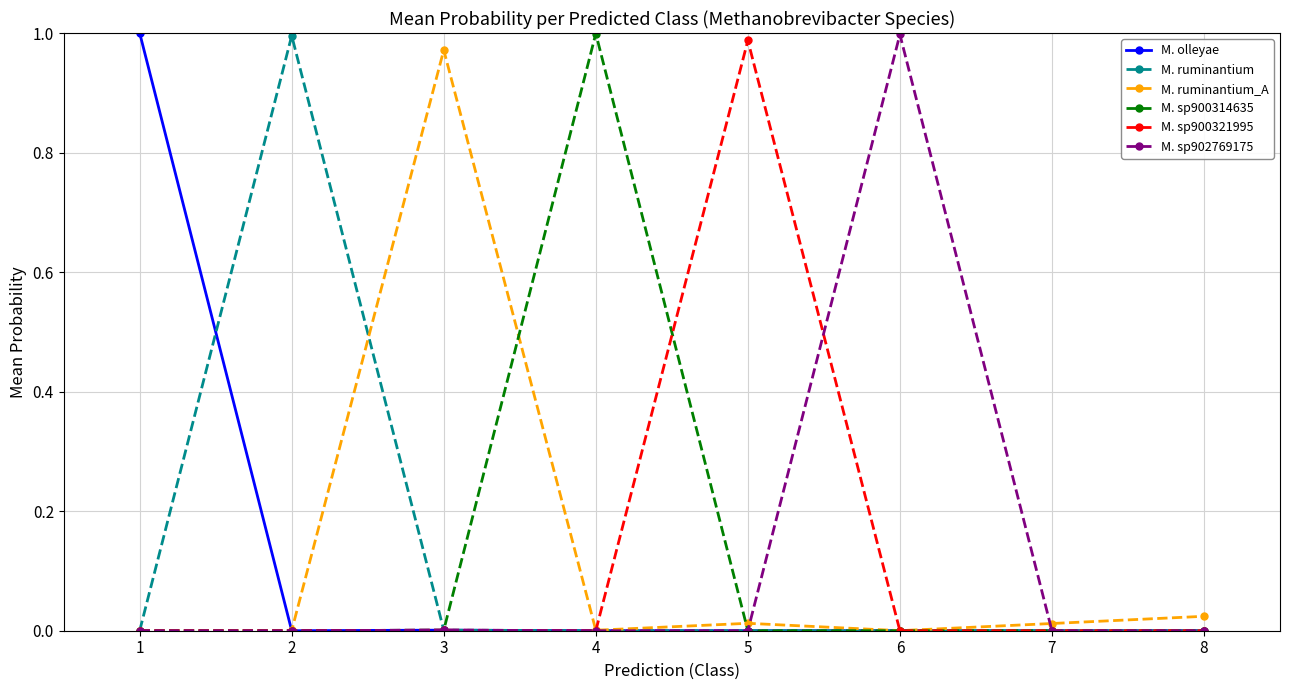

True or false: M. ruminantium_A has more than 0 points higher than both neighbors.

True